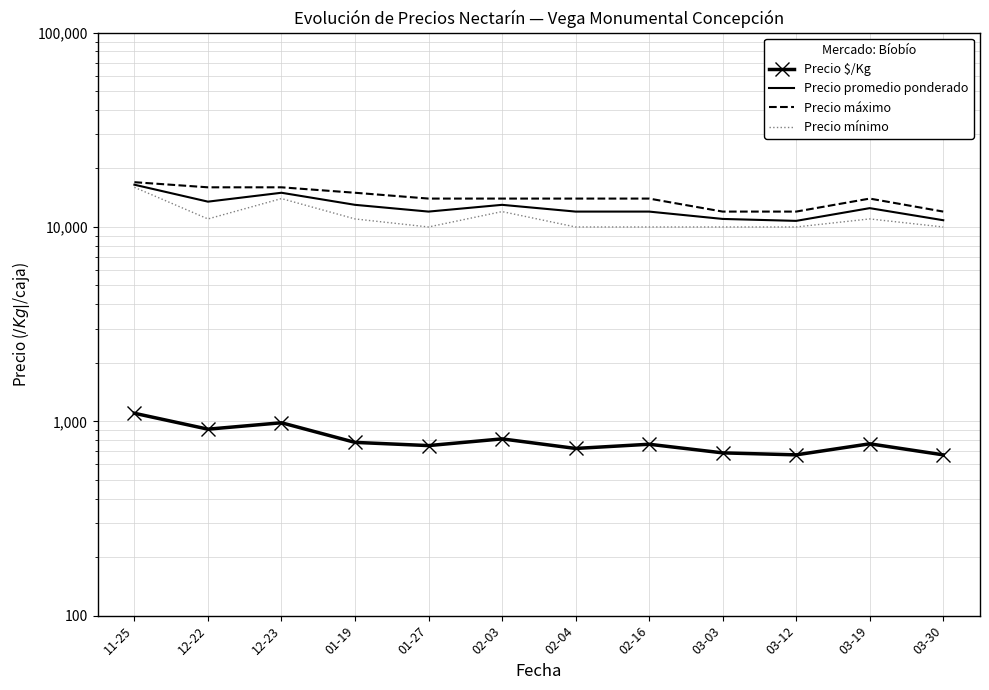

True or false: Precio máximo has a value of 14000 at 02-03.

True